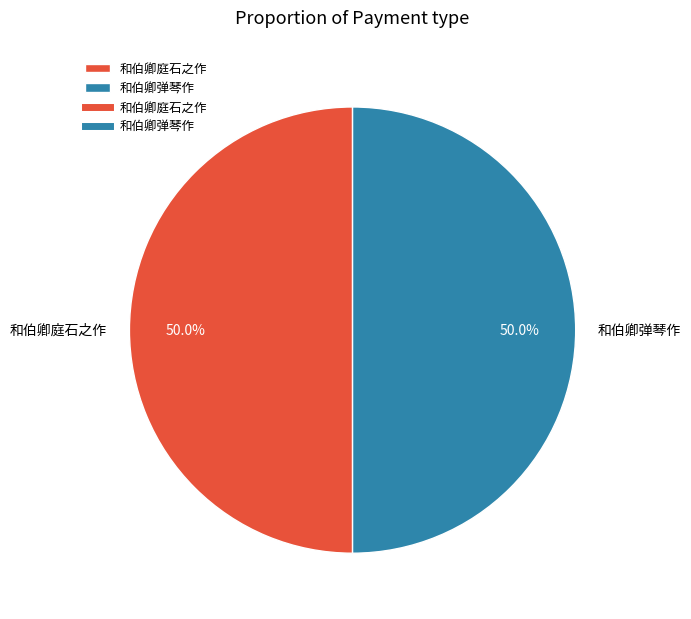

Approximately how many times larger is the value at 和伯卿弹琴作 compared to 和伯卿庭石之作?

1.0